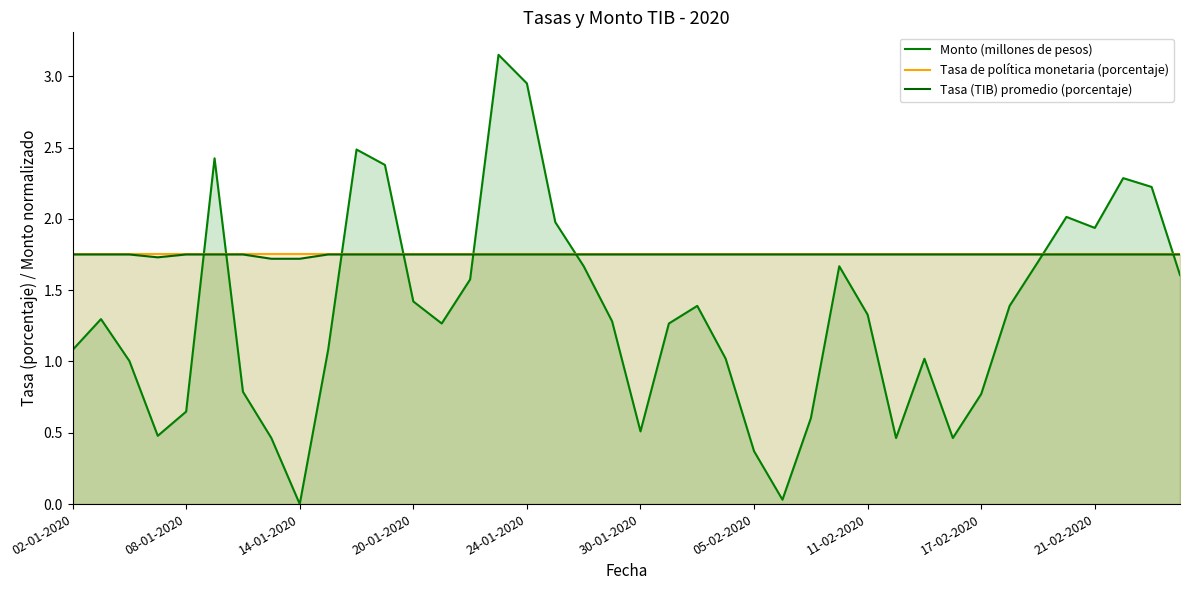

How many lines are shown in the chart?

3